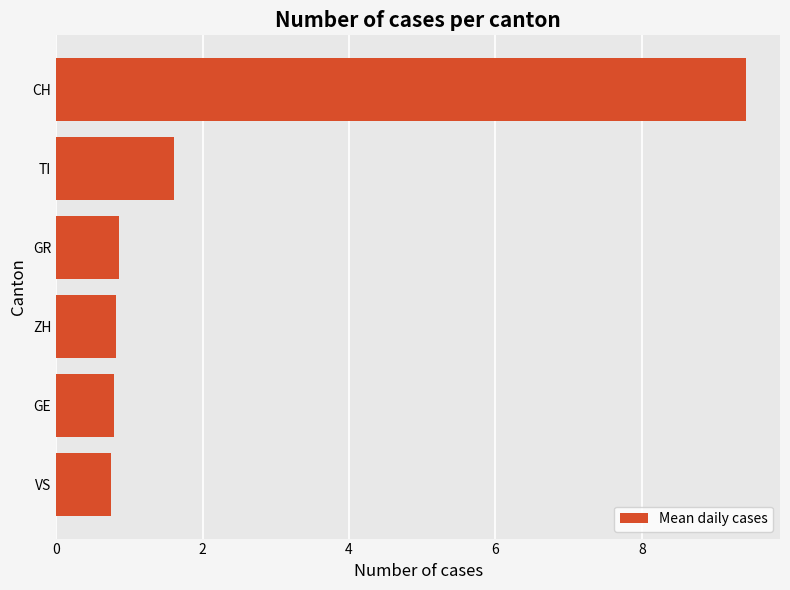

What is the greatest value displayed?

9.4